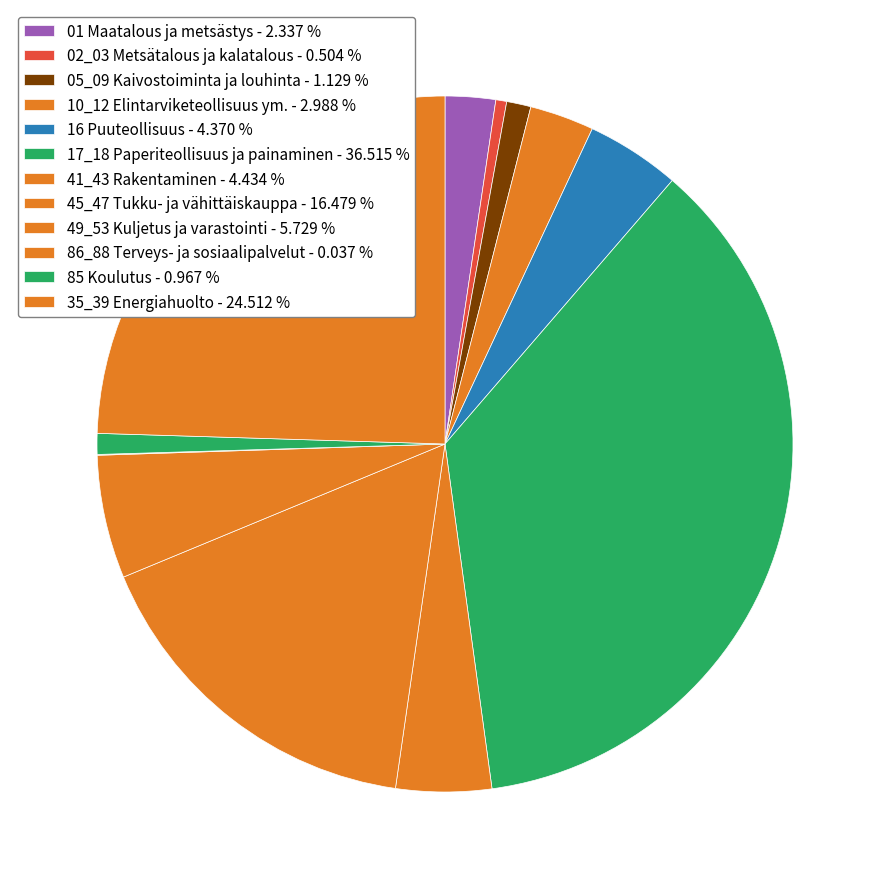

What is the ratio of the value at 16 Puuteollisuus to the value at 17_18 Paperiteollisuus ja painaminen?

0.1